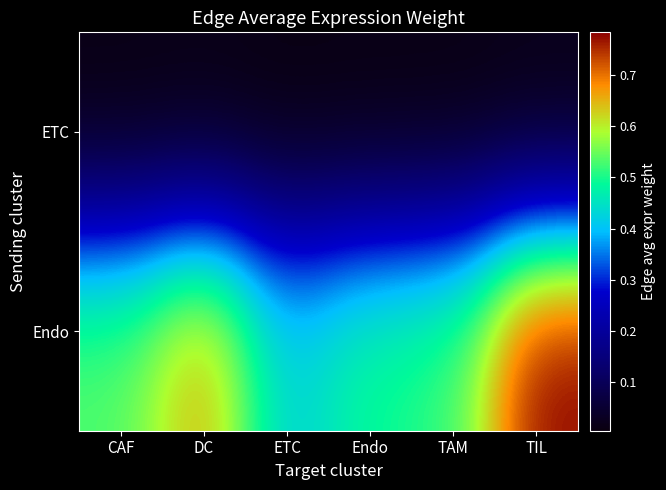

Between Endo and TIL, which series saw the biggest shift?

Endo